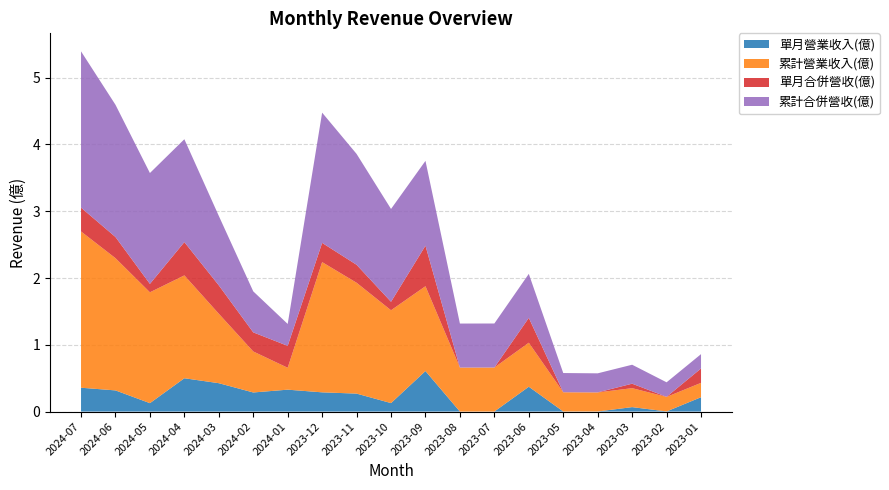

Reading right to left, what are all the values shown in this chart?

單月營業收入(億): 2023-01=0.2	2023-02=0.0	2023-03=0.1	2023-04=0.0	2023-05=0.0	2023-06=0.4	2023-07=0.0	2023-08=0.0	2023-09=0.6	2023-10=0.1	2023-11=0.3	2023-12=0.3	2024-01=0.3	2024-02=0.3	2024-03=0.4	2024-04=0.5	2024-05=0.1	2024-06=0.3	2024-07=0.4
累計營業收入(億): 2023-01=0.2	2023-02=0.2	2023-03=0.3	2023-04=0.3	2023-05=0.3	2023-06=0.7	2023-07=0.7	2023-08=0.7	2023-09=1.3	2023-10=1.4	2023-11=1.7	2023-12=1.9	2024-01=0.3	2024-02=0.6	2024-03=1.0	2024-04=1.5	2024-05=1.7	2024-06=2.0	2024-07=2.3
單月合併營收(億): 2023-01=0.2	2023-02=0.0	2023-03=0.1	2023-04=0.0	2023-05=0.0	2023-06=0.4	2023-07=0.0	2023-08=0.0	2023-09=0.6	2023-10=0.1	2023-11=0.3	2023-12=0.3	2024-01=0.3	2024-02=0.3	2024-03=0.4	2024-04=0.5	2024-05=0.1	2024-06=0.3	2024-07=0.4
累計合併營收(億): 2023-01=0.2	2023-02=0.2	2023-03=0.3	2023-04=0.3	2023-05=0.3	2023-06=0.7	2023-07=0.7	2023-08=0.7	2023-09=1.3	2023-10=1.4	2023-11=1.7	2023-12=1.9	2024-01=0.3	2024-02=0.6	2024-03=1.0	2024-04=1.5	2024-05=1.7	2024-06=2.0	2024-07=2.3